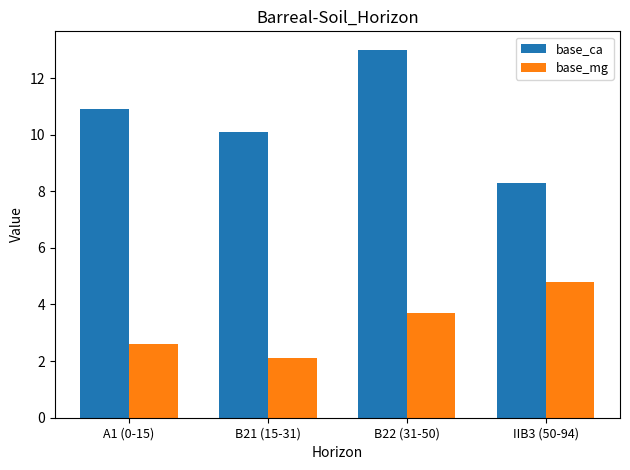

Is it true that base_mg equals 1.6 at A1 (0-15)?

False